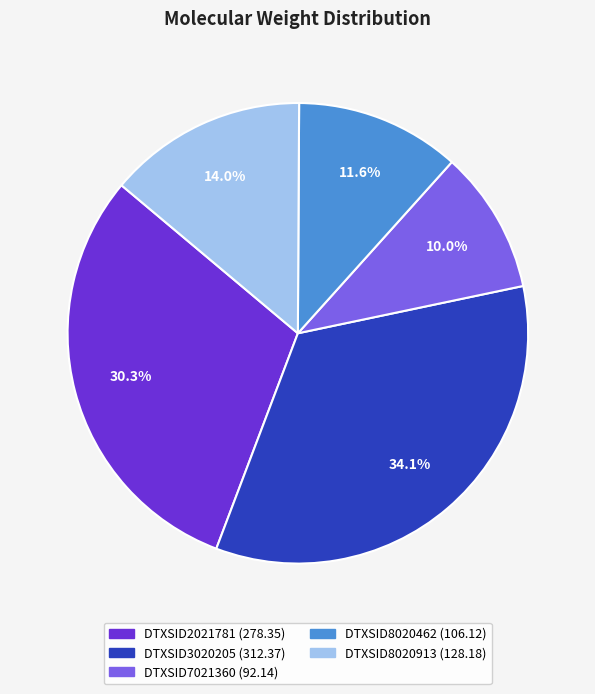

Is there a majority slice in this chart?

No